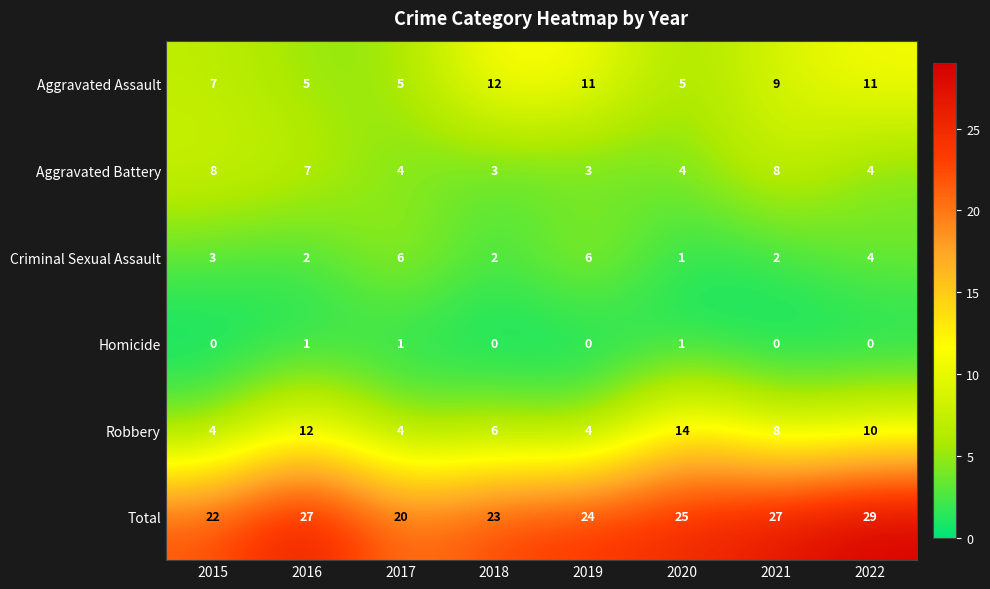

List the series in order of their peak value, highest first.

Total, Robbery, Aggravated Assault, Aggravated Battery, Criminal Sexual Assault, Homicide